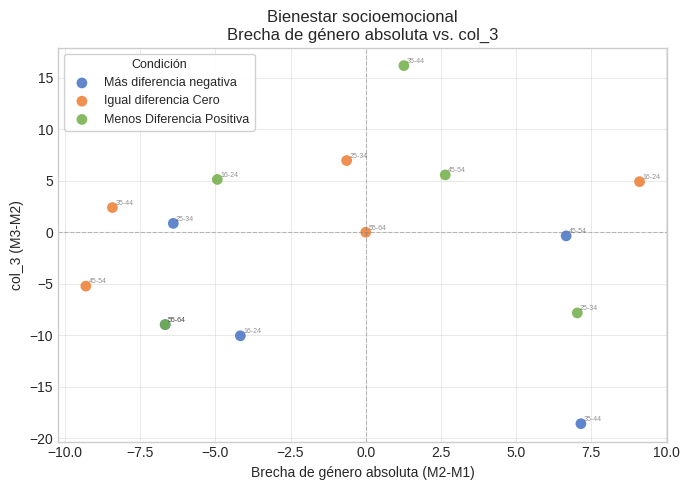

Which series has the widest spread of Y values?

Menos Diferencia Positiva